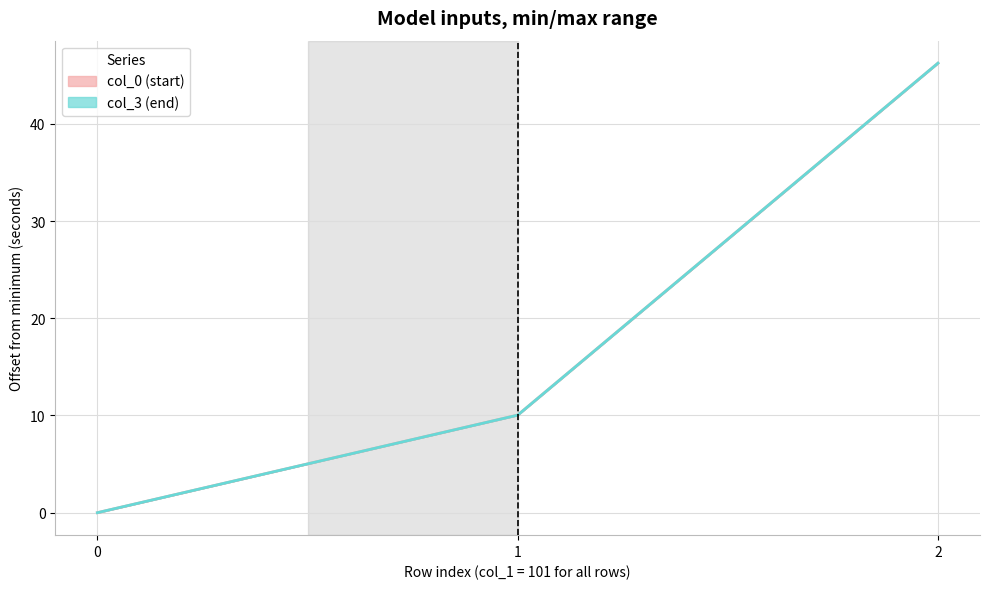

What is the difference between the maximum and minimum values in the col_0 series?

46.2